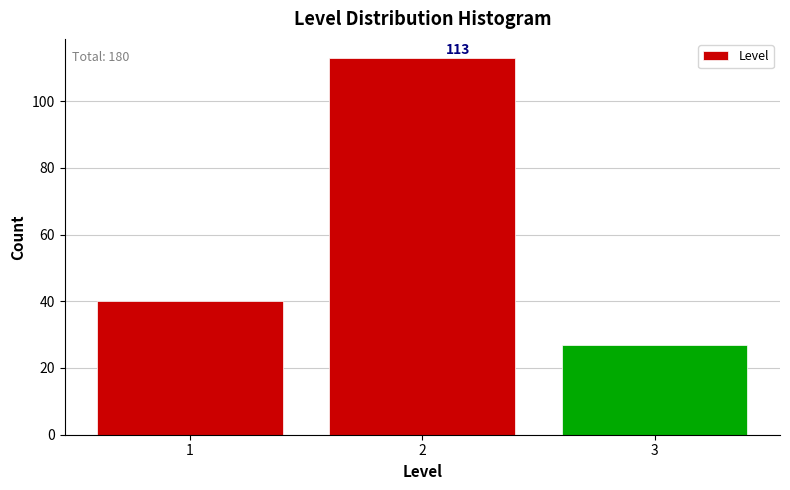

Reading right to left, list all the values displayed in this chart.

27	113	40